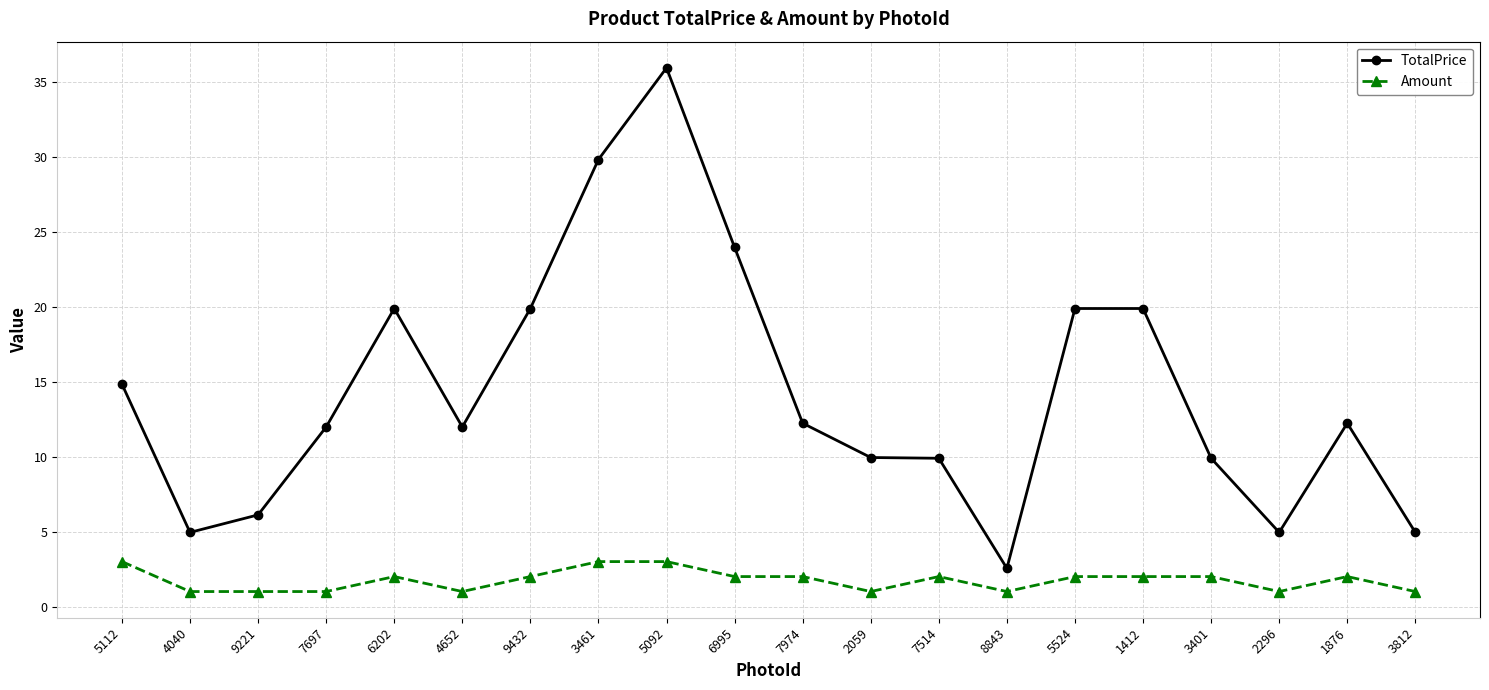

What is the maximum value for Amount?

3.0